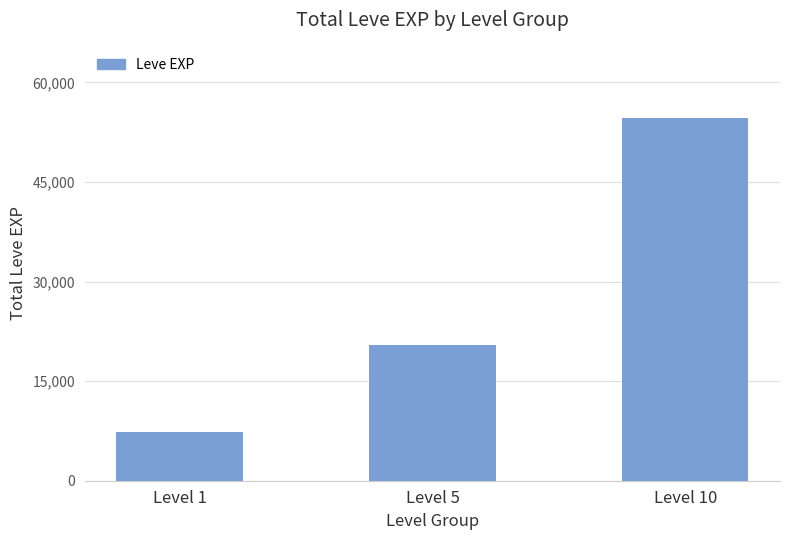

Which category has the lowest value across all series?

Level 1